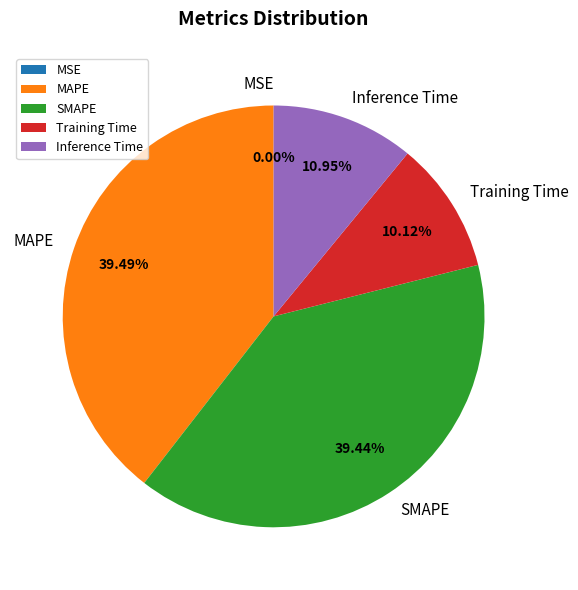

Does any single category account for the majority?

No